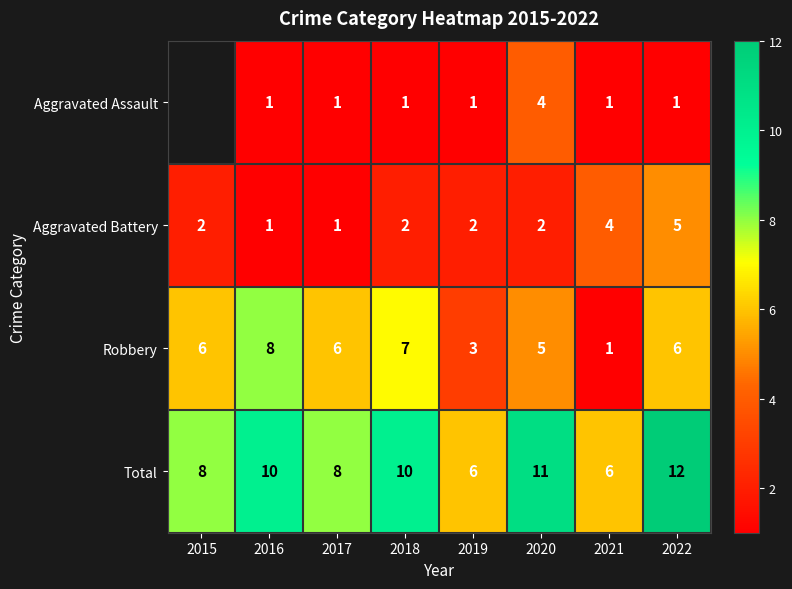

At which category does the chart reach its peak across all series?

2022